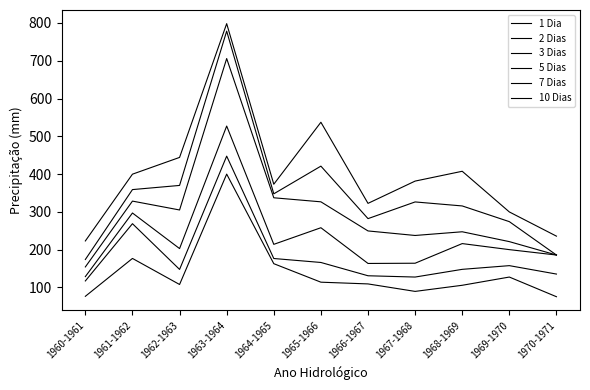

Reading left to right, what are all the values shown in this chart?

1 Dia: 1960-1961=76.2	1961-1962=176.5	1962-1963=107.5	1963-1964=399.8	1964-1965=162.6	1965-1966=113.6	1966-1967=109.0	1967-1968=89.2	1968-1969=105.4	1969-1970=127.2	1970-1971=75.1
2 Dias: 1960-1961=116.9	1961-1962=268.5	1962-1963=147.4	1963-1964=447.4	1964-1965=176.3	1965-1966=165.8	1966-1967=130.6	1967-1968=127.2	1968-1969=147.6	1969-1970=157.4	1970-1971=135.1
3 Dias: 1960-1961=128.4	1961-1962=296.8	1962-1963=202.6	1963-1964=527.1	1964-1965=213.8	1965-1966=257.8	1966-1967=163.2	1967-1968=163.8	1968-1969=215.8	1969-1970=199.8	1970-1971=185.5
5 Dias: 1960-1961=154.0	1961-1962=328.3	1962-1963=304.8	1963-1964=705.8	1964-1965=337.1	1965-1966=326.4	1966-1967=249.3	1967-1968=237.3	1968-1969=247.1	1969-1970=221.0	1970-1971=185.5
7 Dias: 1960-1961=173.7	1961-1962=358.8	1962-1963=369.8	1963-1964=778.4	1964-1965=347.6	1965-1966=420.9	1966-1967=281.9	1967-1968=326.1	1968-1969=315.5	1969-1970=273.9	1970-1971=185.5
10 Dias: 1960-1961=222.8	1961-1962=399.6	1962-1963=444.0	1963-1964=798.2	1964-1965=373.0	1965-1966=537.1	1966-1967=322.3	1967-1968=381.3	1968-1969=407.3	1969-1970=299.6	1970-1971=235.5